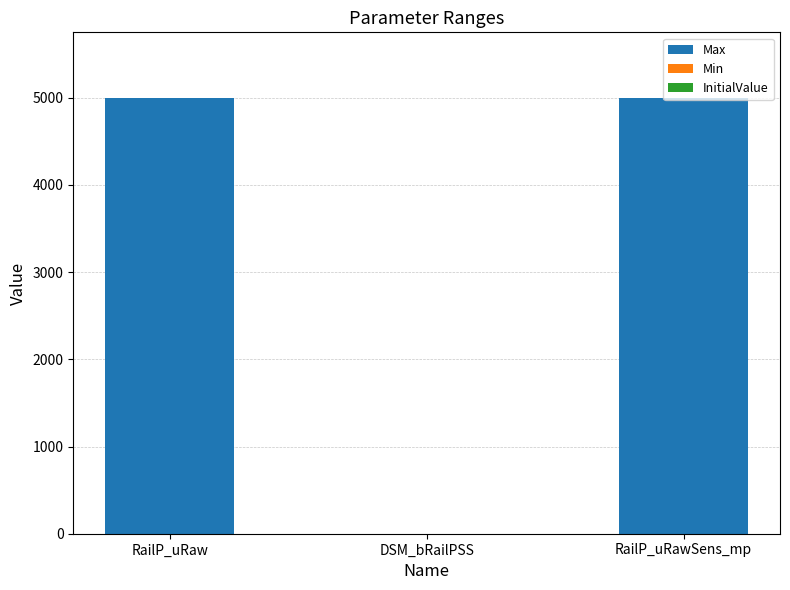

The value at RailP_uRawSens_mp is 5000. True or false?

True